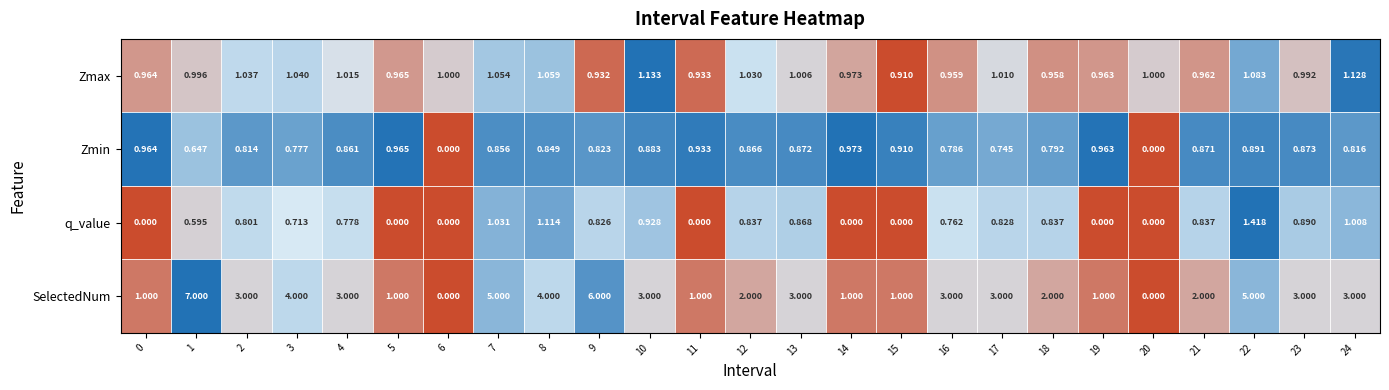

Which series changed the most between 12 and 21?

Zmax